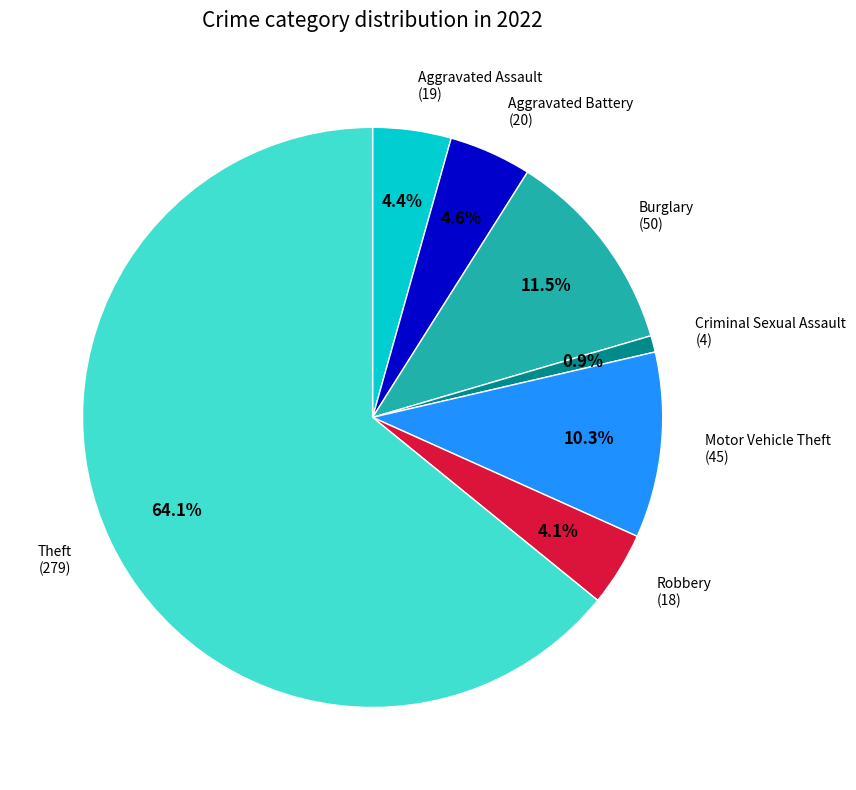

Between Aggravated Battery and Burglary, which is larger?

Burglary